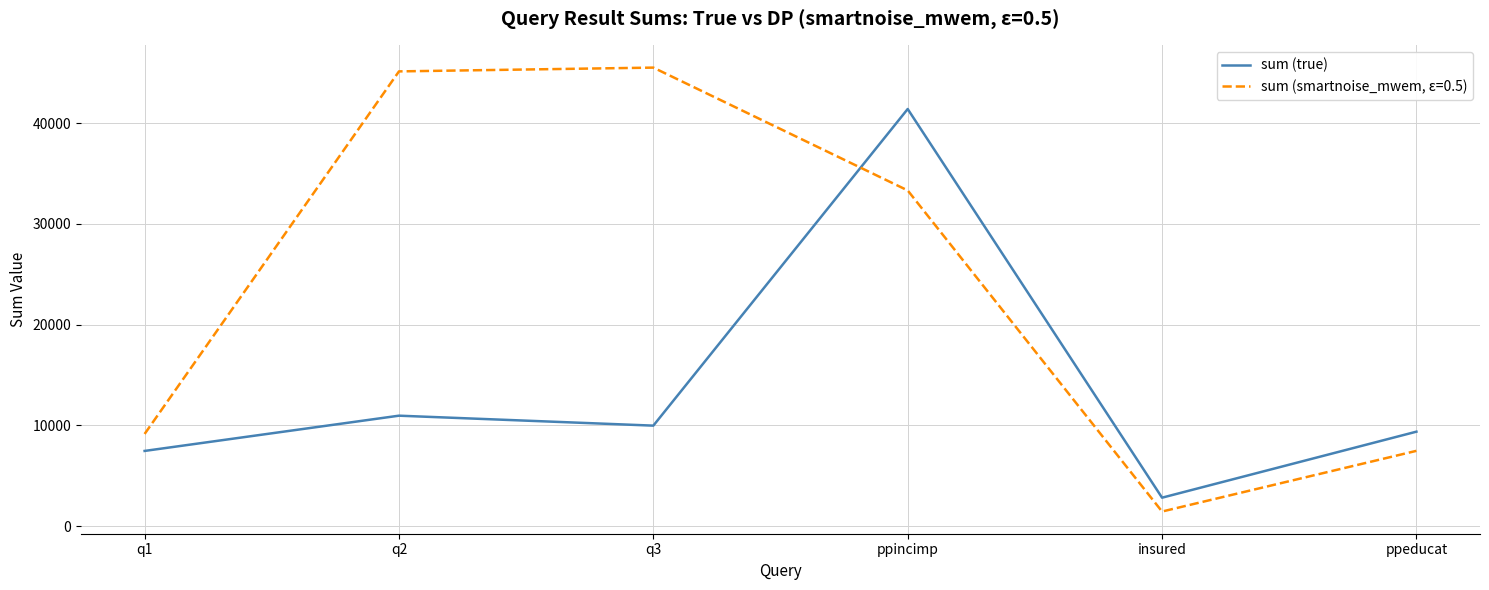

List the series in order of their peak value, highest first.

sum (smartnoise_mwem, ε=0.5), sum (true)